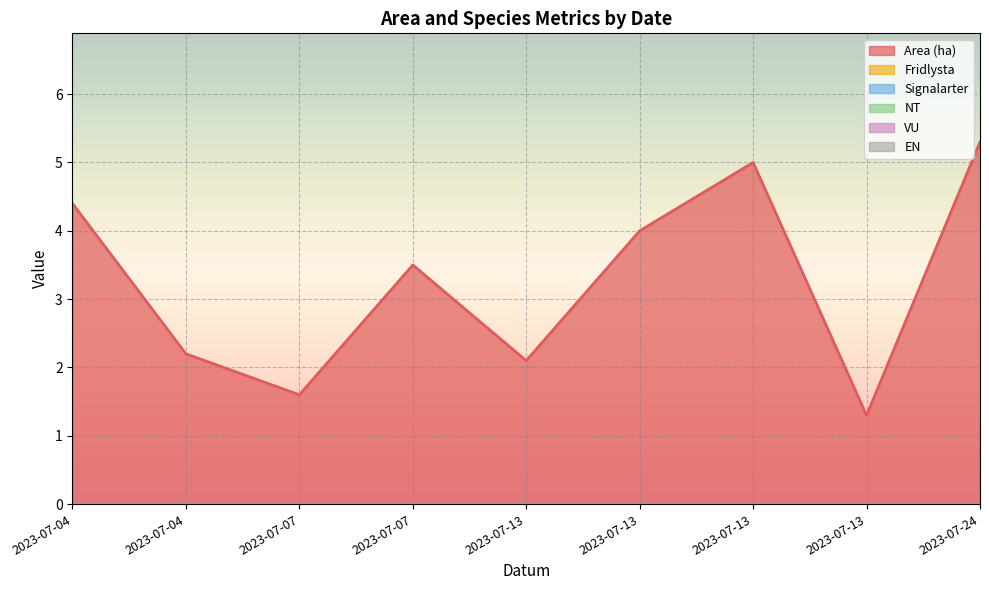

How many lines are shown in the chart?

6